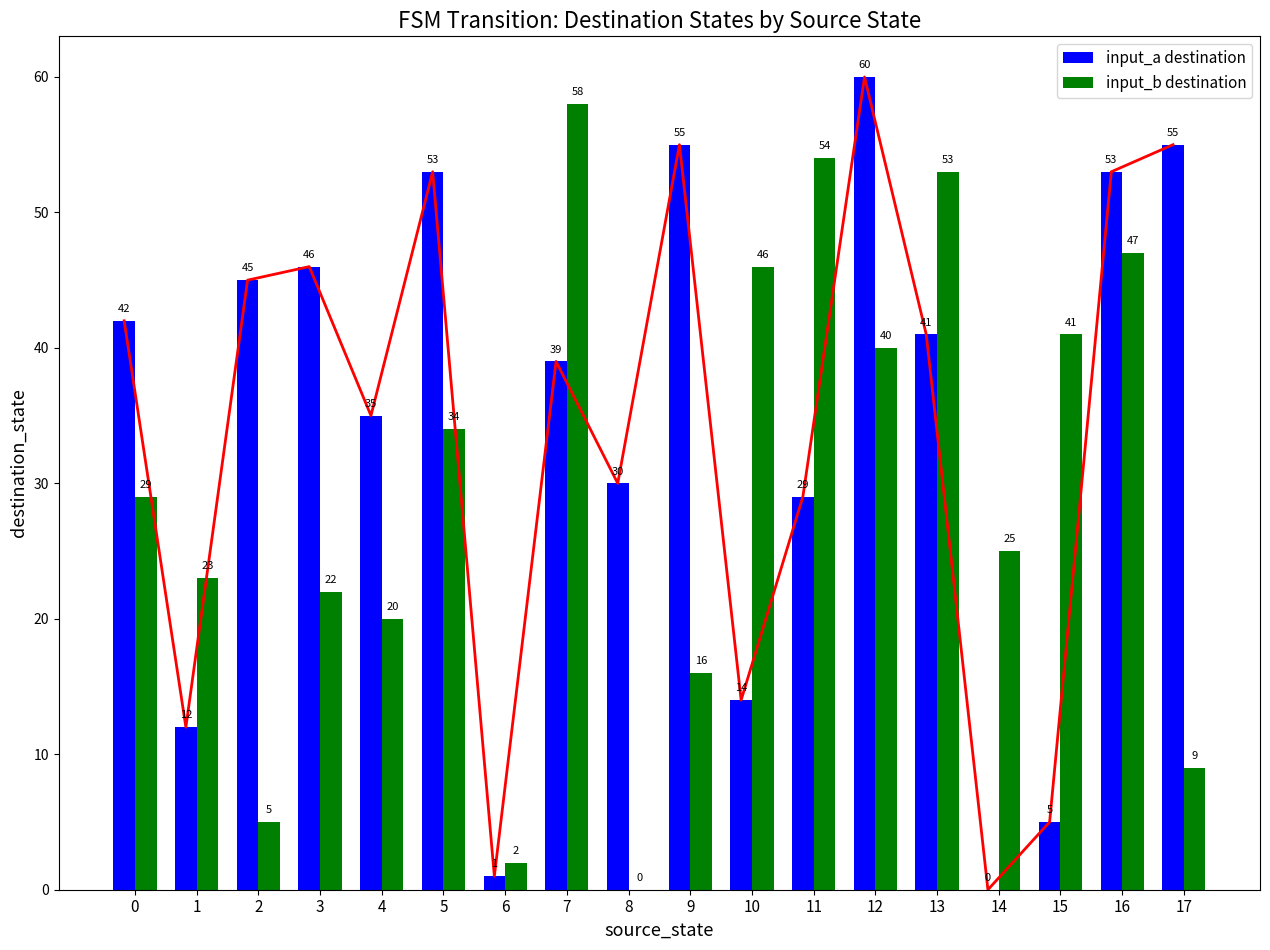

Rank the categories by input_b destination value from highest to lowest.

7, 11, 13, 16, 10, 15, 12, 5, 0, 14, 1, 3, 4, 9, 17, 2, 6, 8